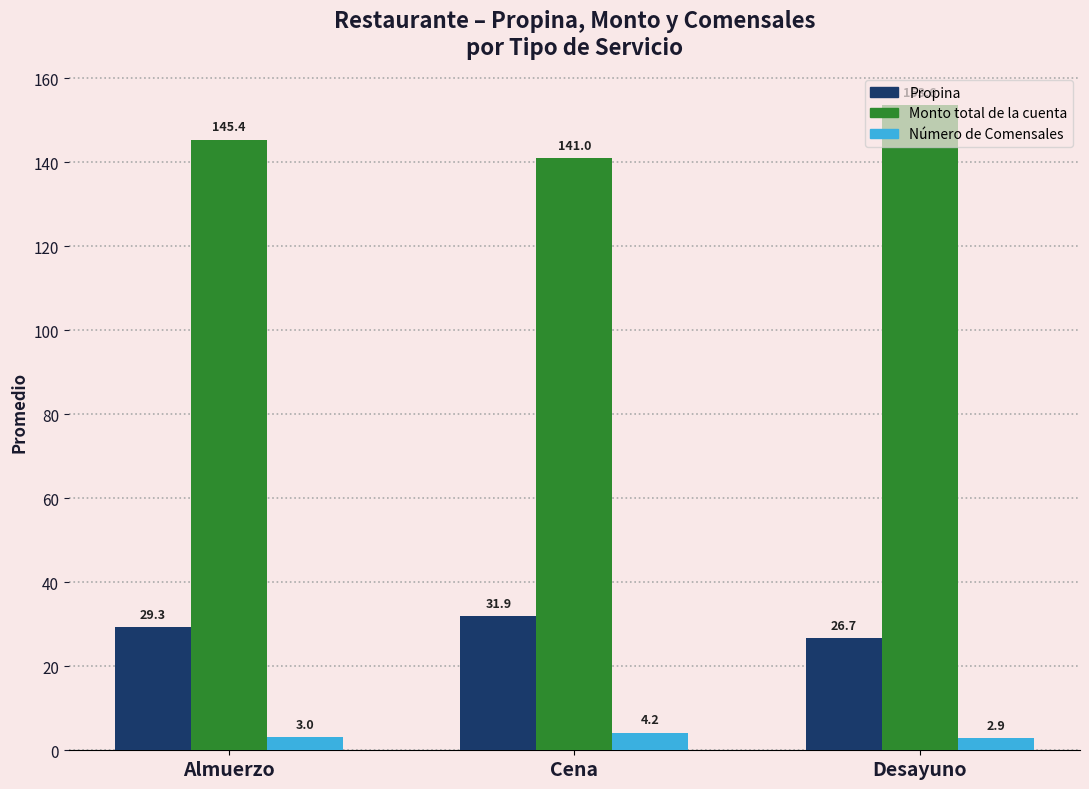

What is the difference between the maximum and second lowest values in the Monto total de la cuenta series?

8.1